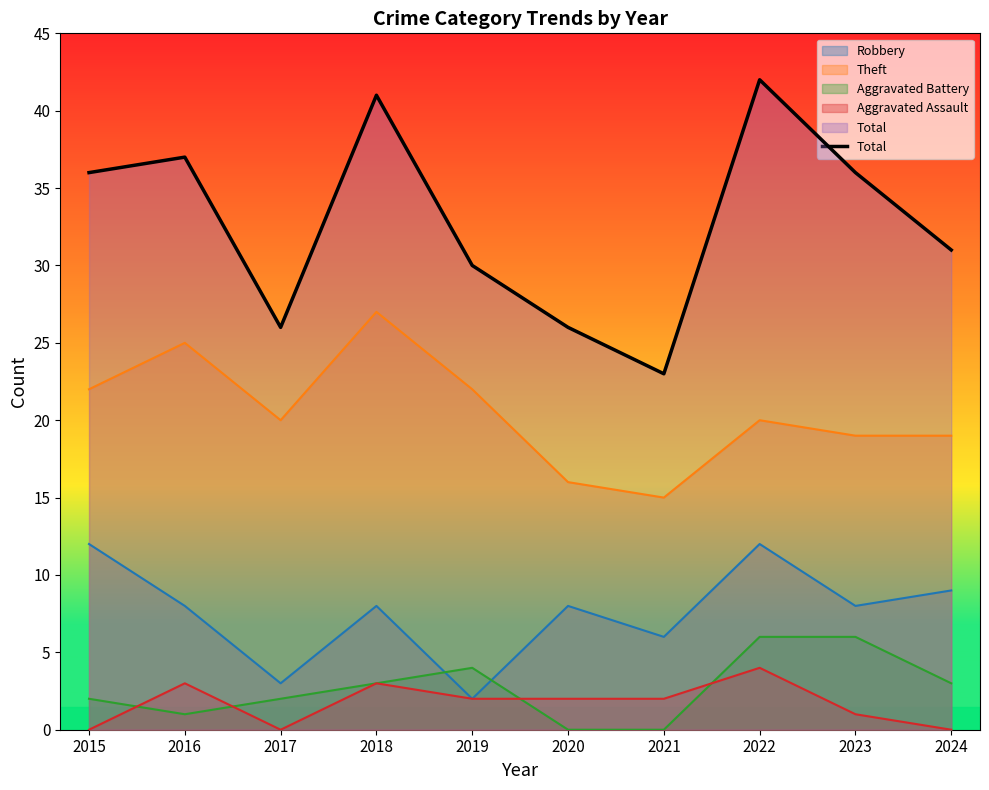

What is the value of the 9th point from the left?

36